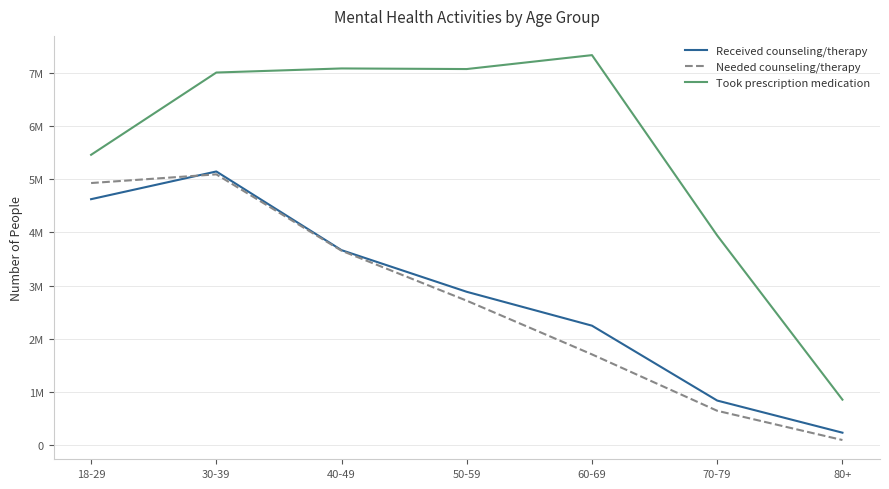

The value of Received counseling/therapy at 70-79 is 271519. True or false?

False